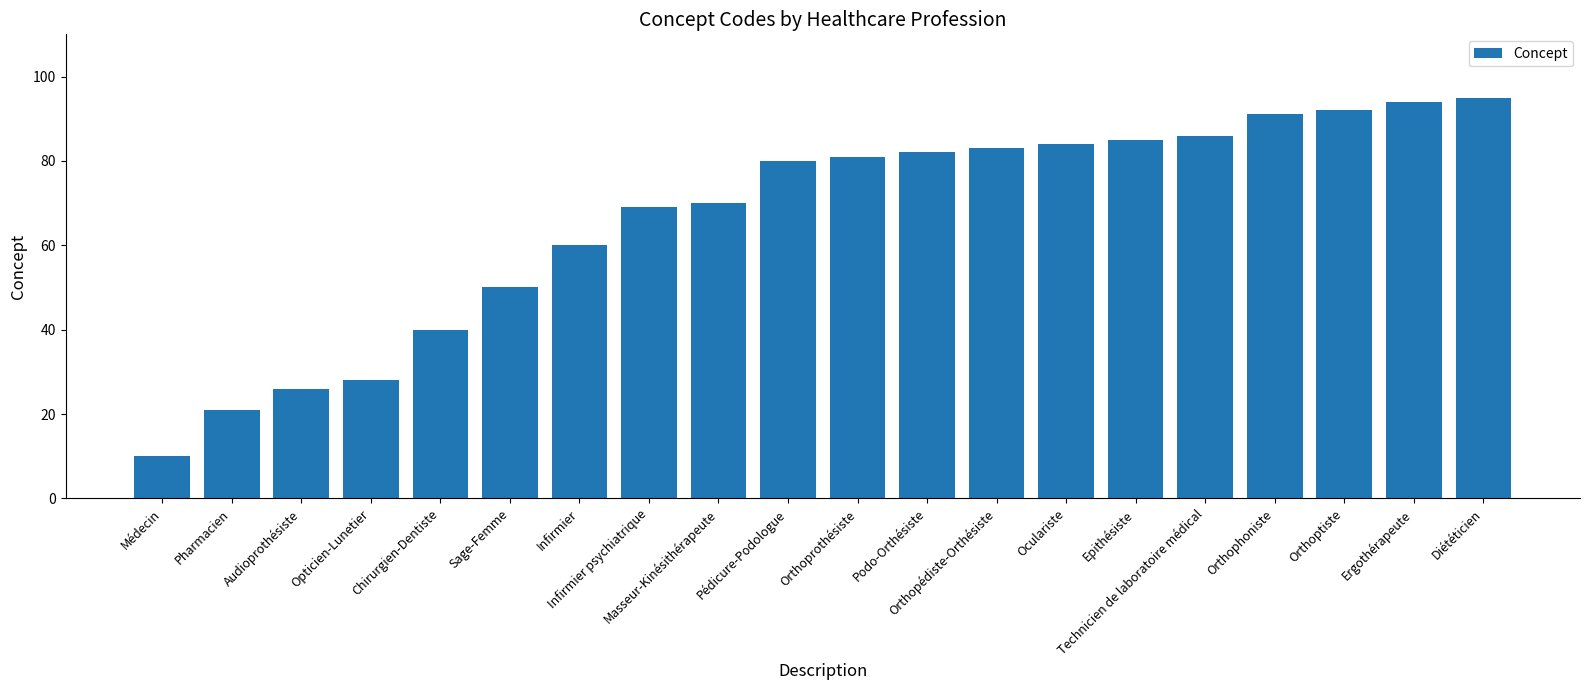

How many distinct data groups are displayed?

1